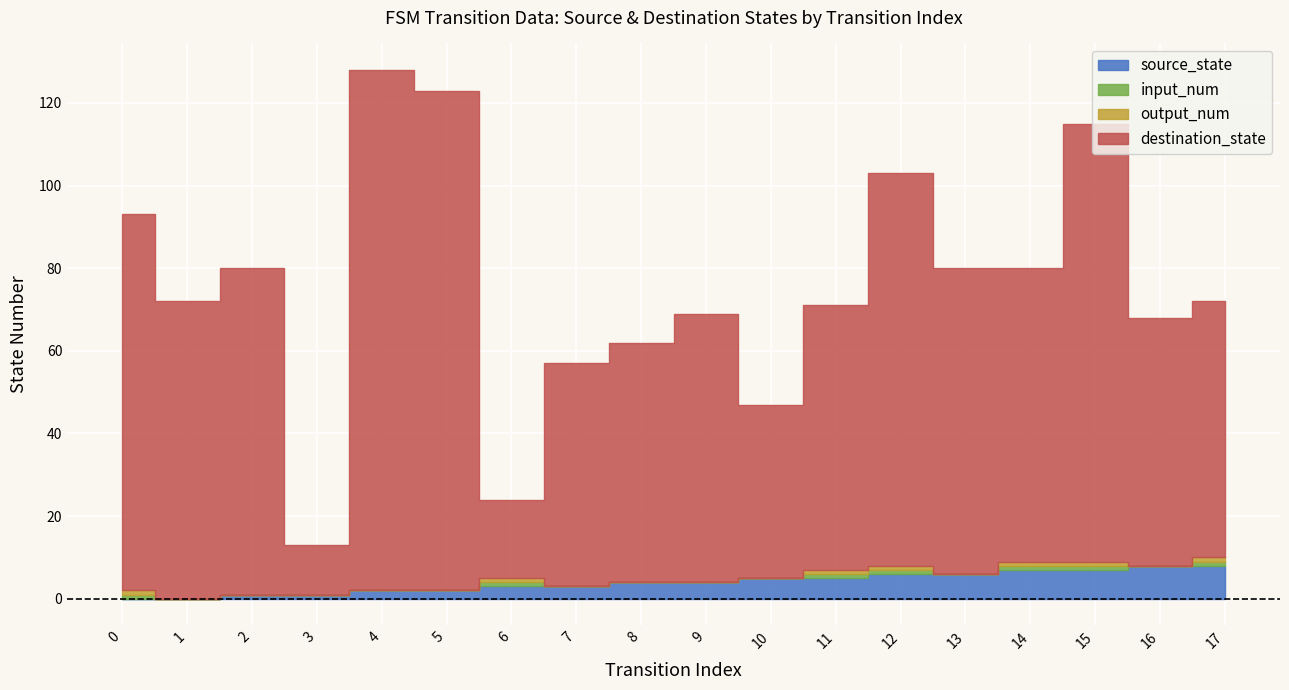

What is the spread (max minus min) of values at 7?

54